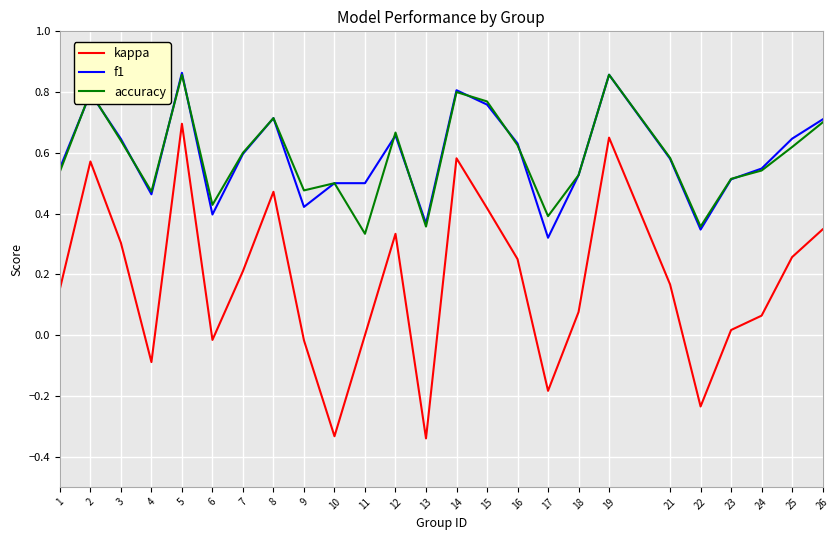

Is it true that accuracy equals 0.3 at 11?

True